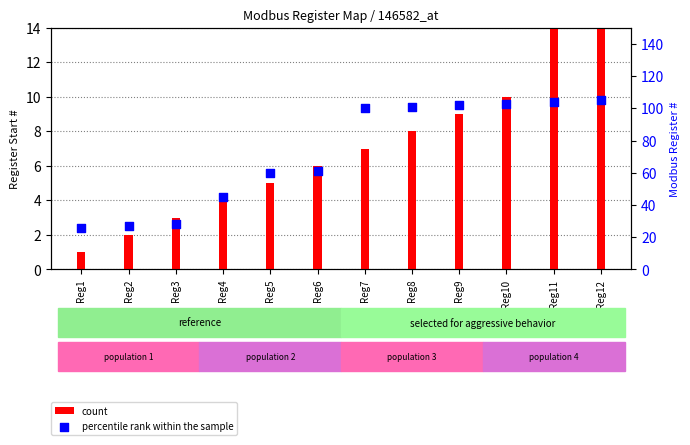

At how many categories does at least one series exceed 43?

9